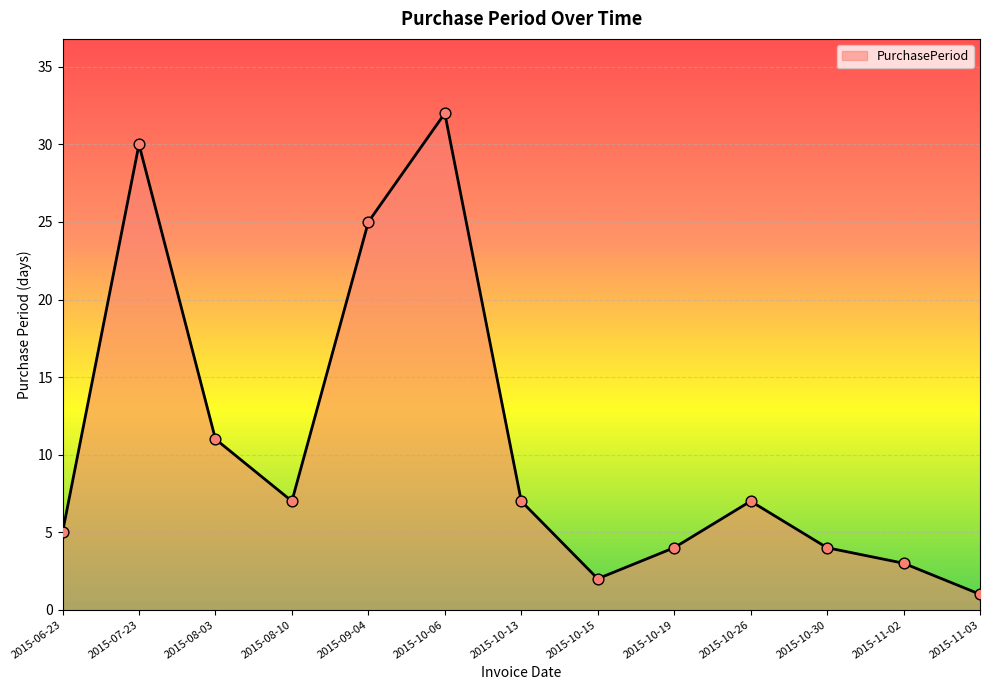

What is the change in value from 2015-10-15 to 2015-10-26?

+5